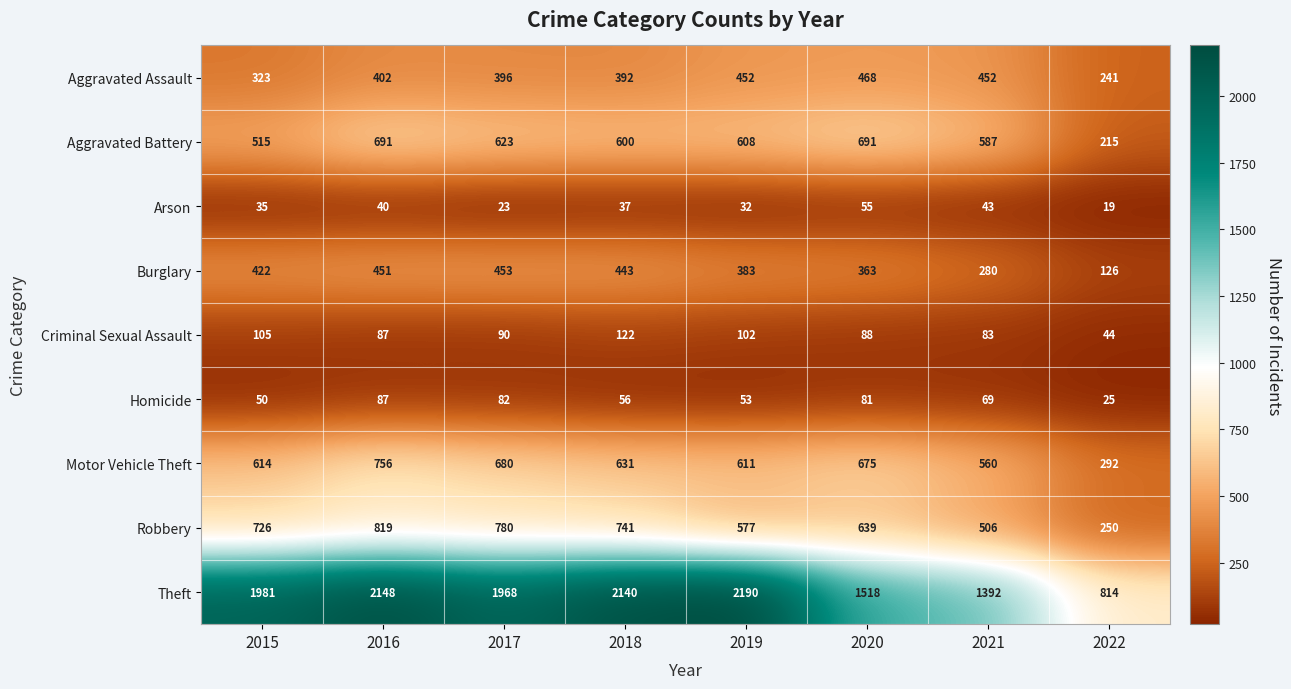

What is the difference between the maximum and minimum values in the Arson series?

36